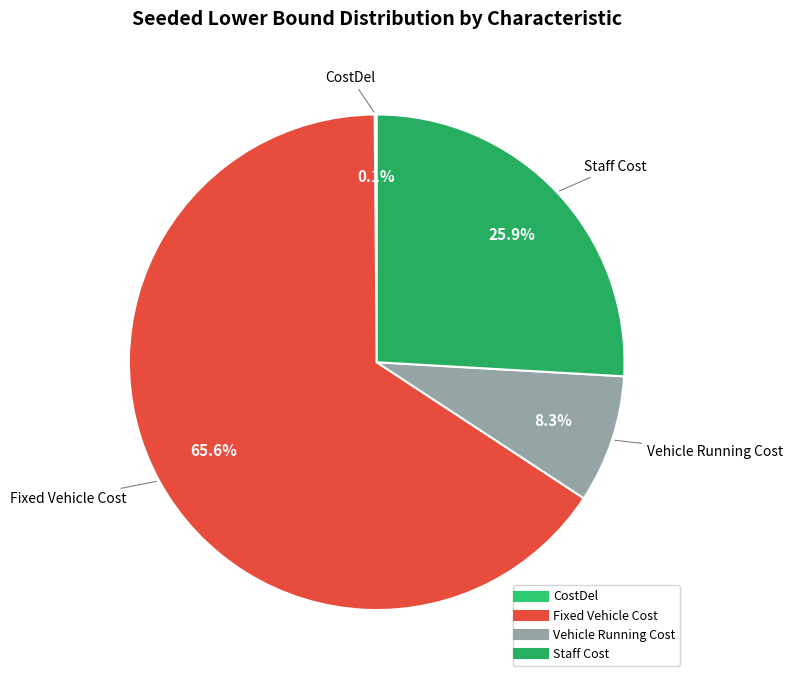

Which slice represents more than half of the pie?

Fixed Vehicle Cost